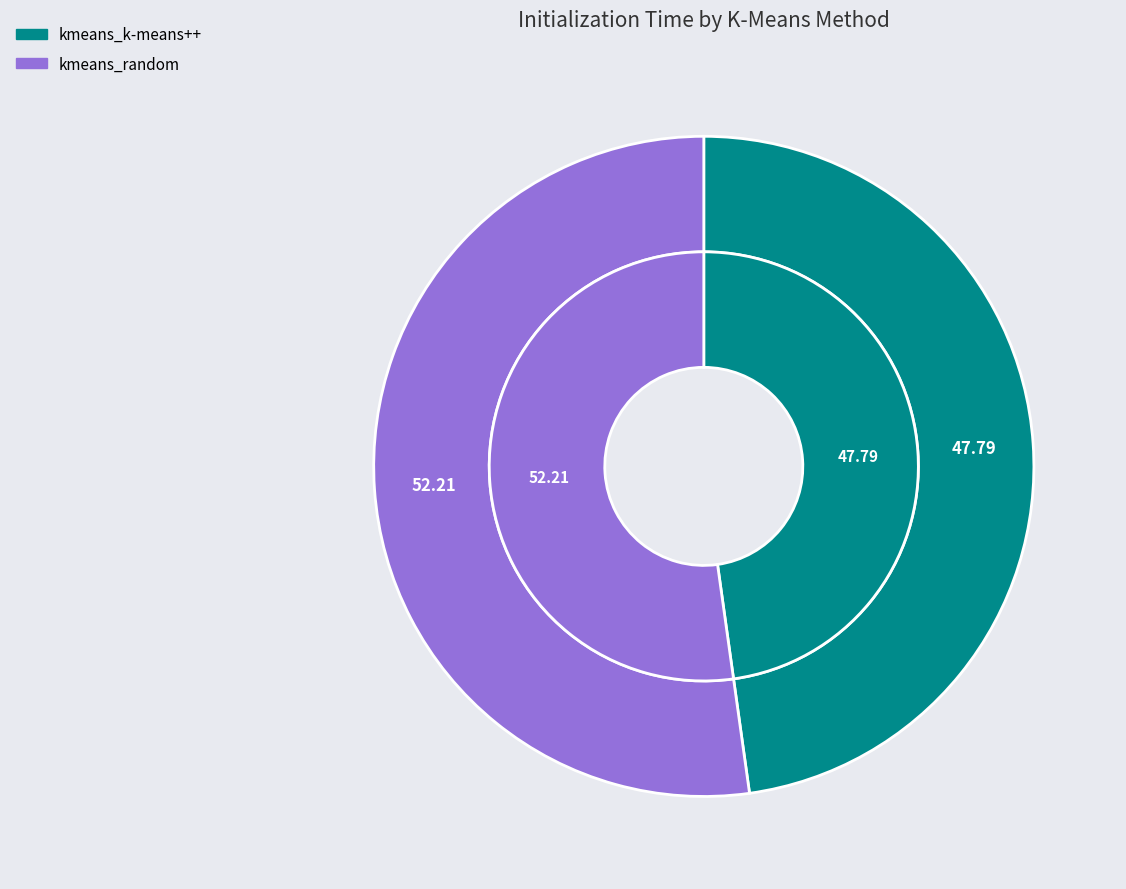

Do kmeans_random and kmeans_k-means++ together represent more than half of the pie?

Yes